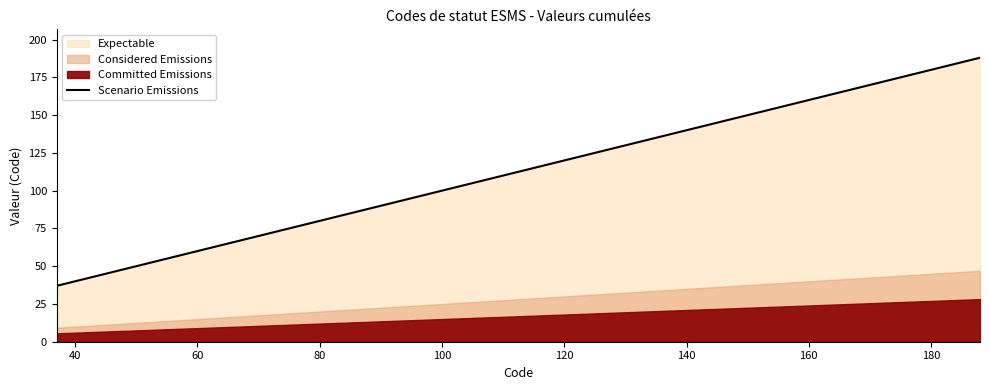

What is the maximum value for Scenario Emissions?

188